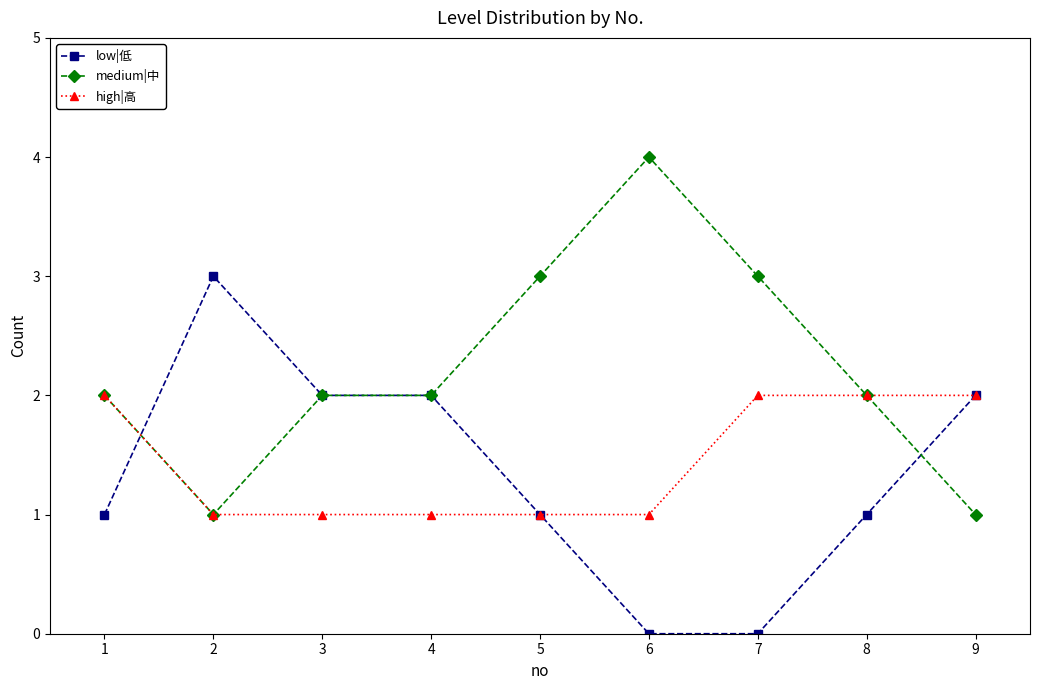

What is the total value across all series at 2?

5